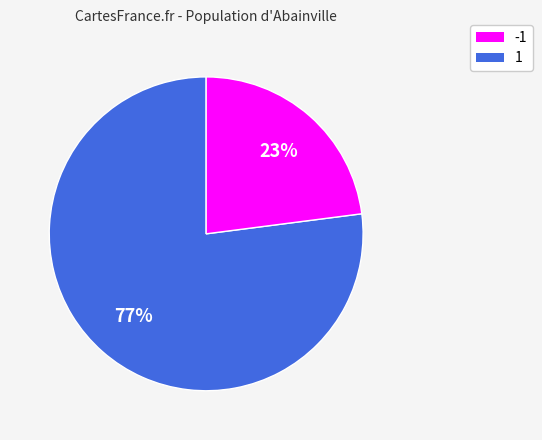

To the nearest percent, what is the average slice percentage?

50%